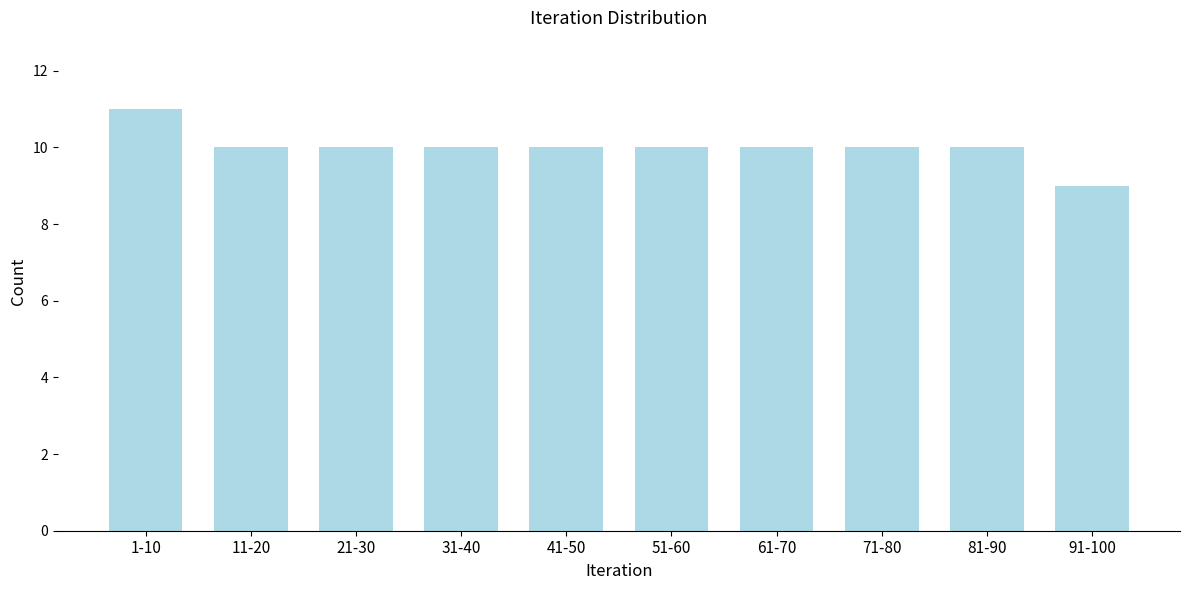

Reading right to left, what are all the values shown in this chart?

91-100=9	81-90=10	71-80=10	61-70=10	51-60=10	41-50=10	31-40=10	21-30=10	11-20=10	1-10=11